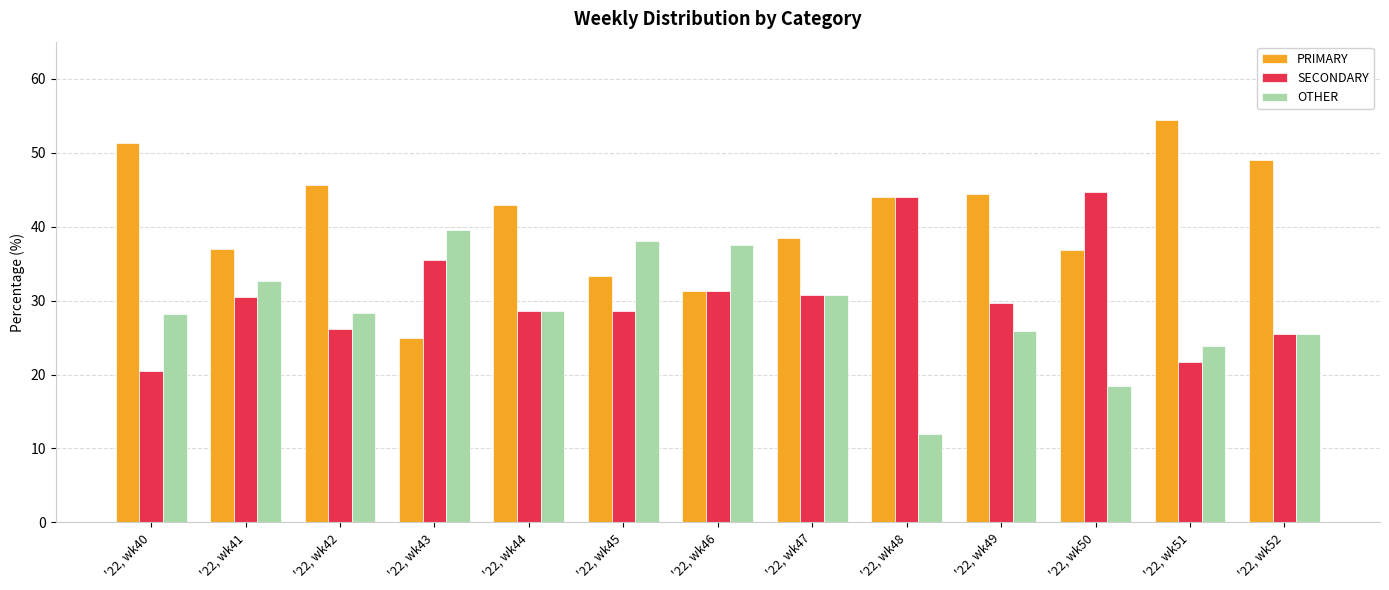

What is the difference between the maximum and minimum values in the OTHER series?

27.6